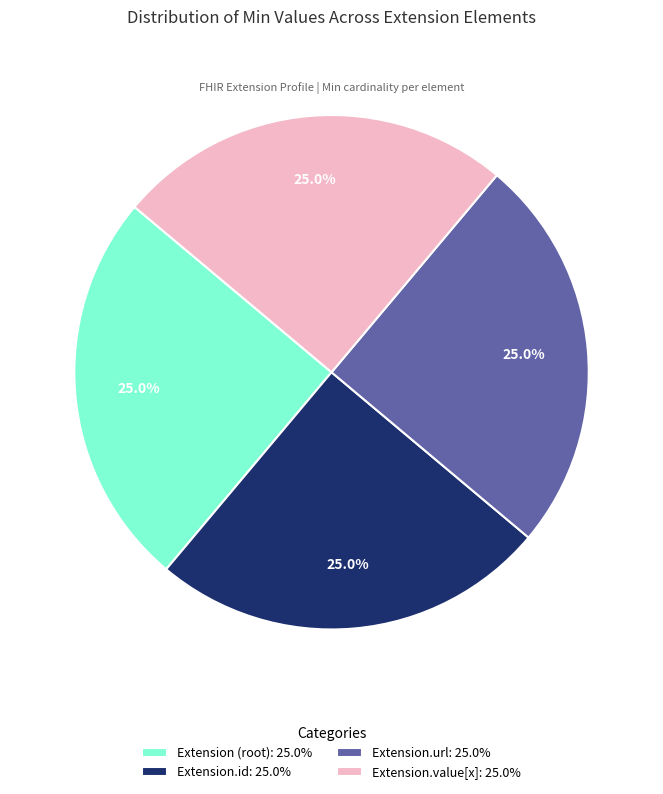

Is there a majority slice in this chart?

No